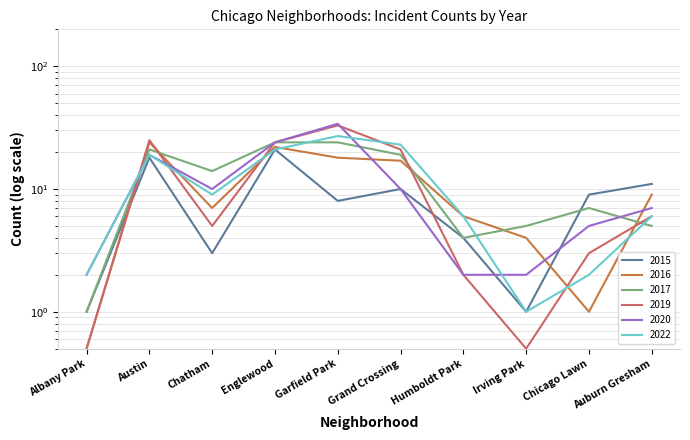

What is the minimum value shown in the chart?

0.5